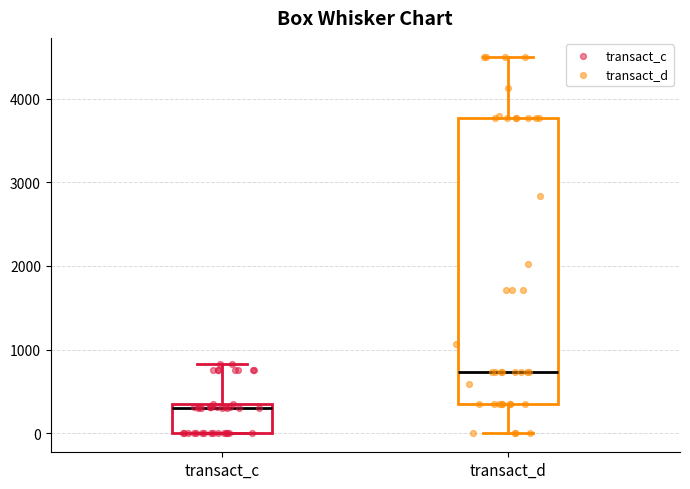

Where is the lower edge of the box for transact_c on the y-axis? The values are not printed on the chart, so give them approximately, as read against the axis.

0